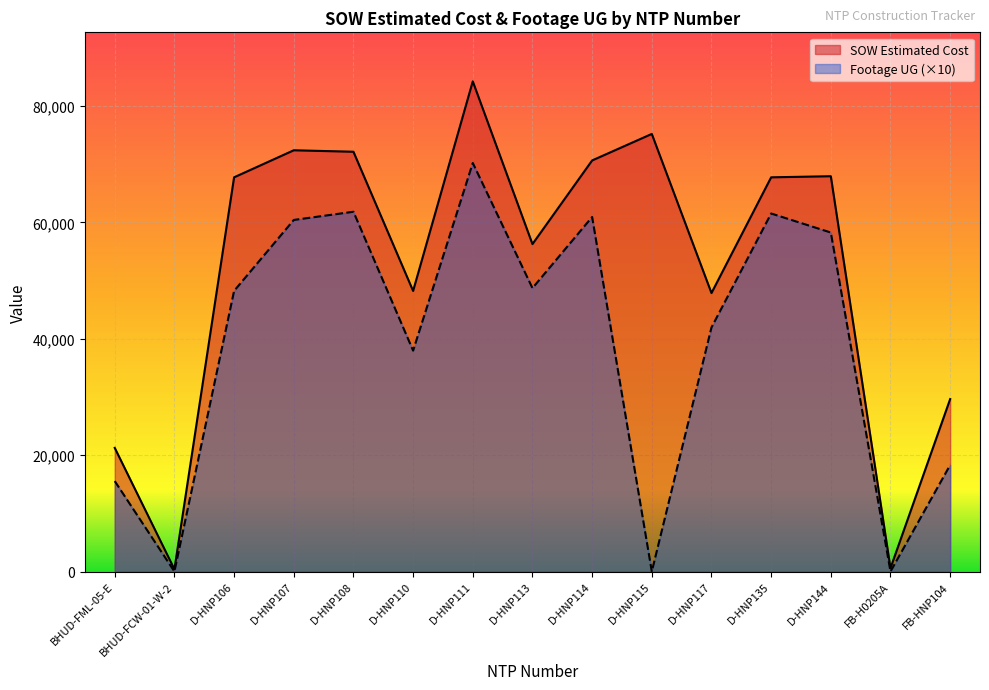

Is the value of Footage UG at D-HNP117 greater than the value of SOW Estimated Cost at BHUD-FCW-01-W-2?

Yes